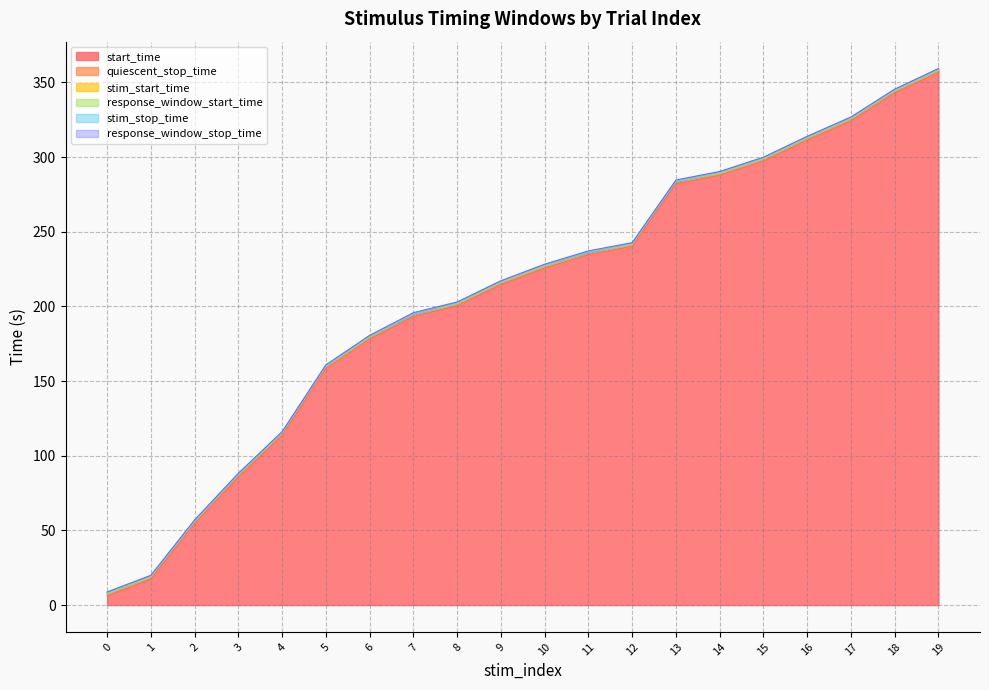

The value of start_time at 6 is 37.1. True or false?

False